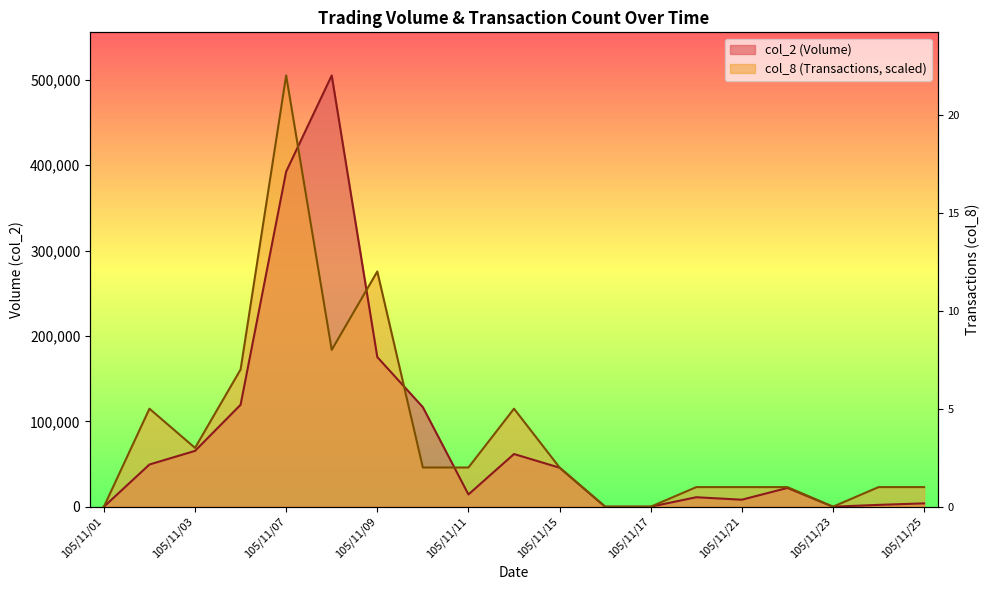

Between which two adjacent categories do col_2 and col_8 first intersect?

105/11/07 and 105/11/08